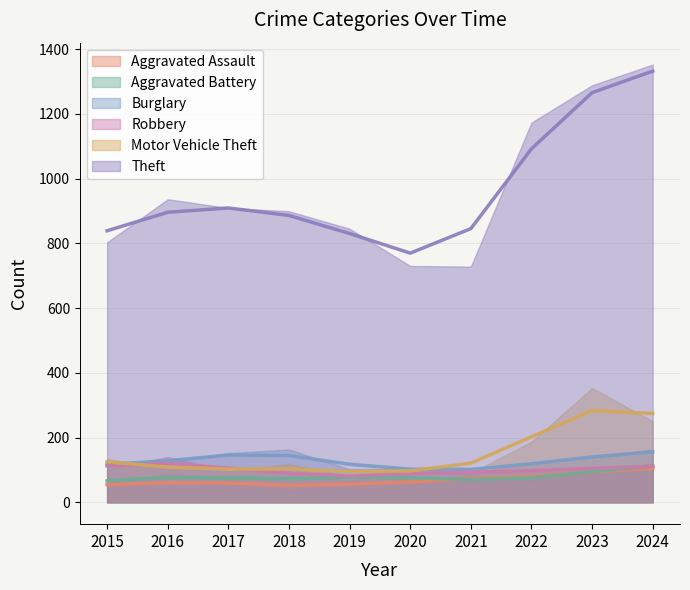

At how many categories does at least one series exceed 107?

10